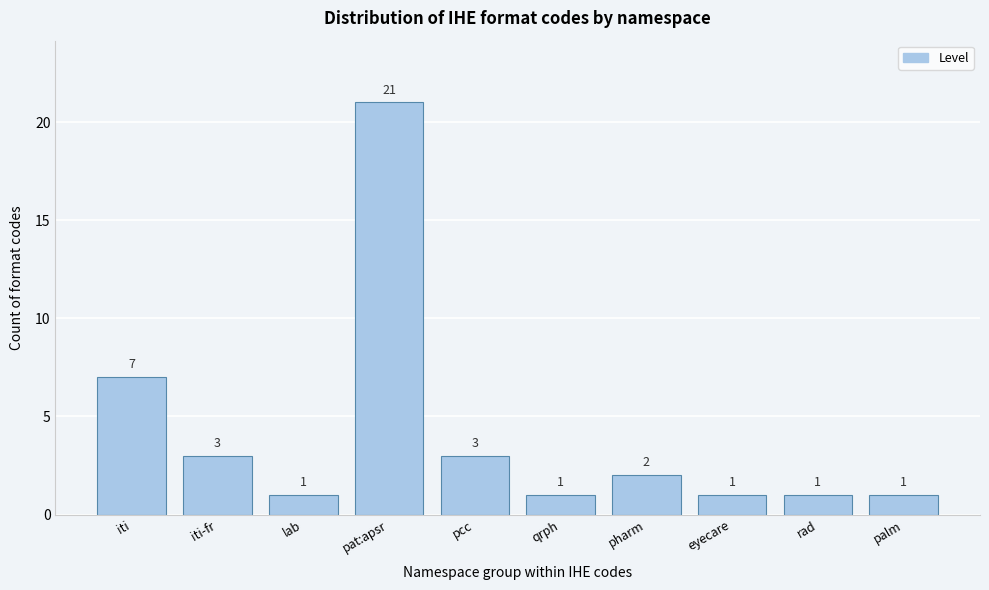

Reading left to right, extract all data points from this chart.

7	3	1	21	3	1	2	1	1	1